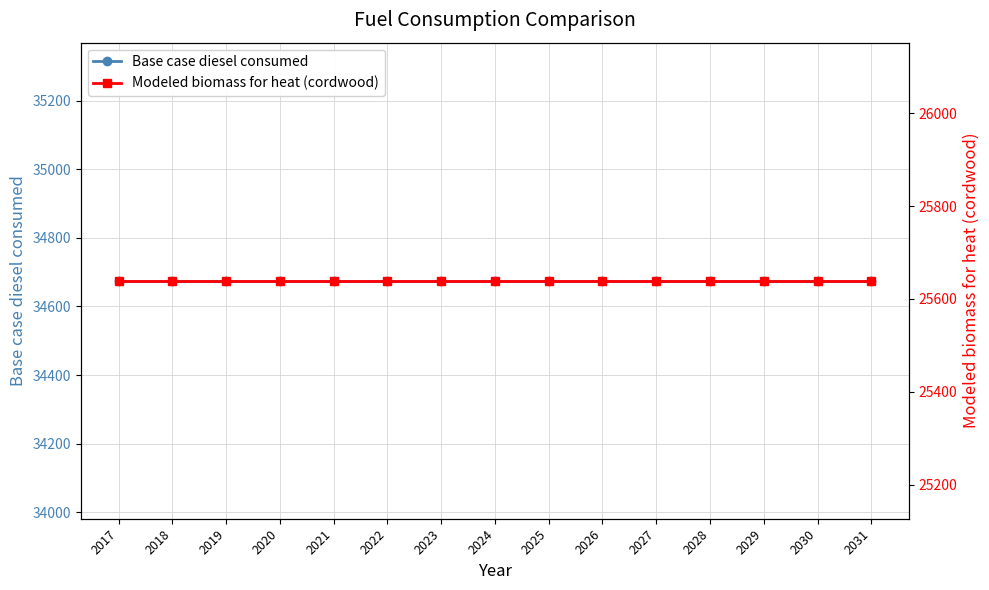

What is the sum of the Modeled biomass for heat (cordwood) values at 2025 and 2022?

51278.5